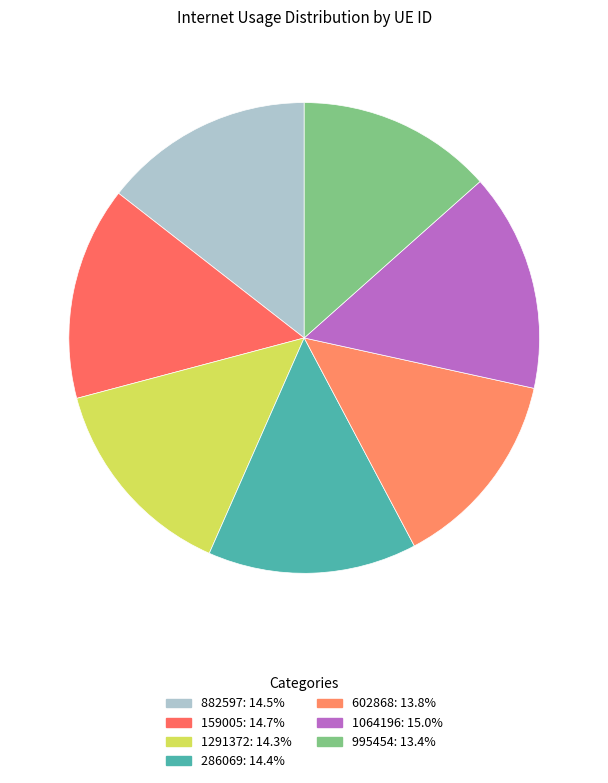

Count the number of slices in the pie.

7